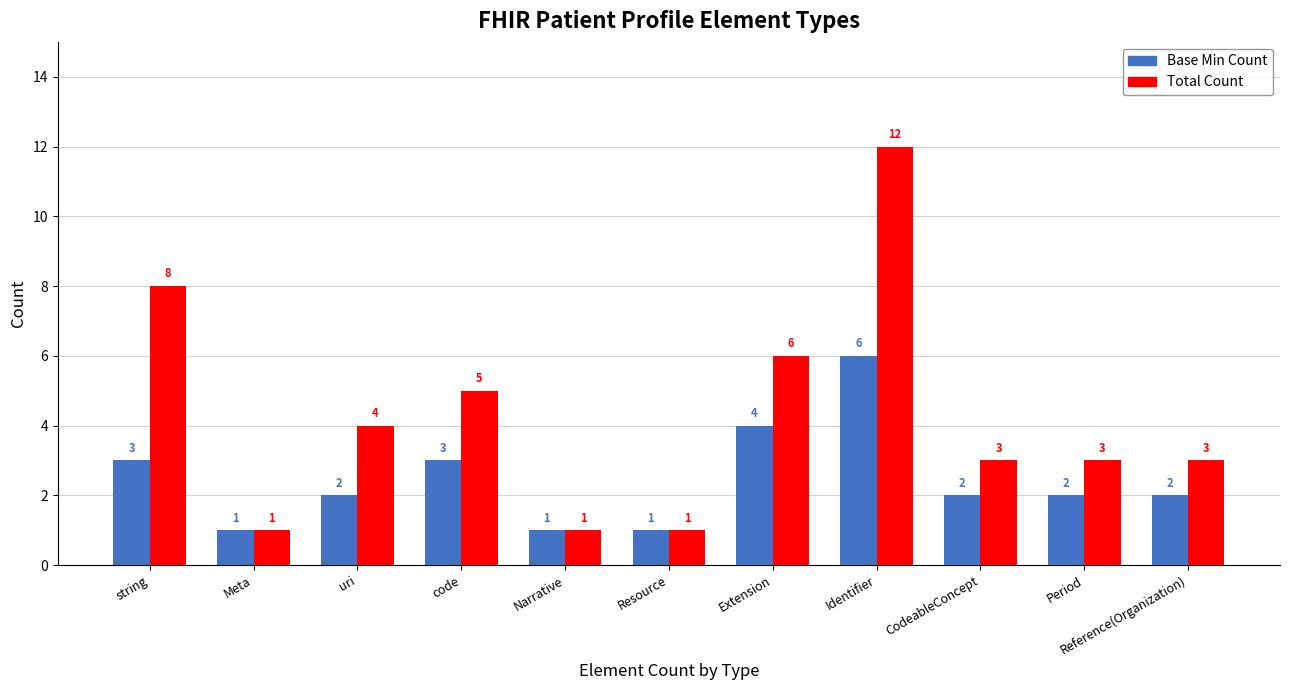

Count the number of data series in this chart.

2